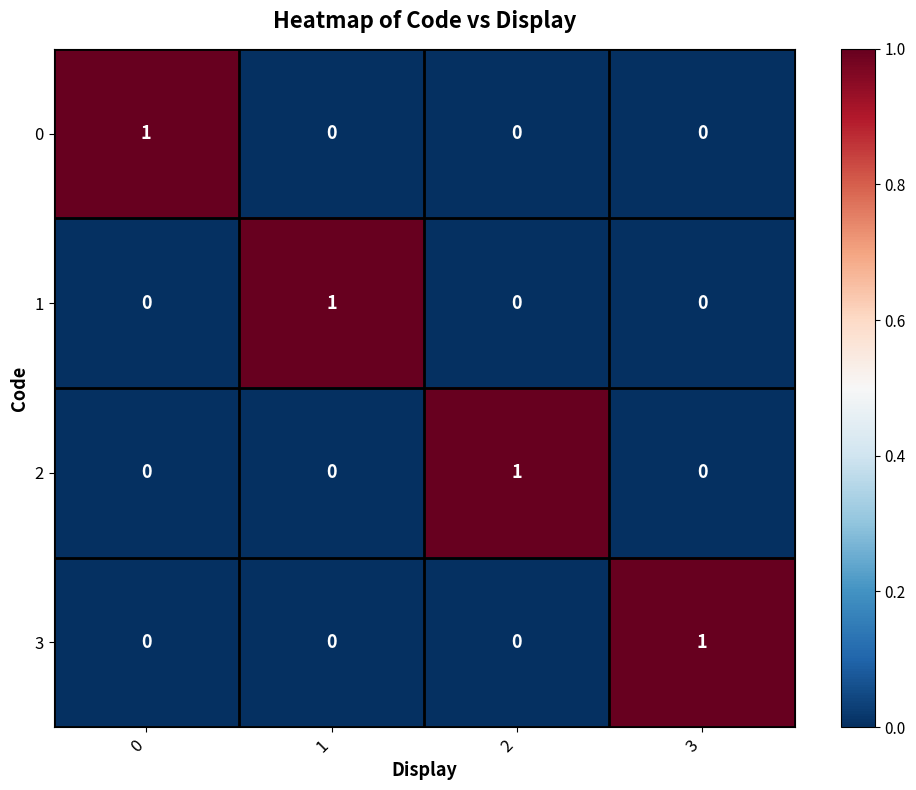

Reading left to right, what are all the values shown in this chart?

0: 1	0	0	0
1: 0	1	0	0
2: 0	0	1	0
3: 0	0	0	1